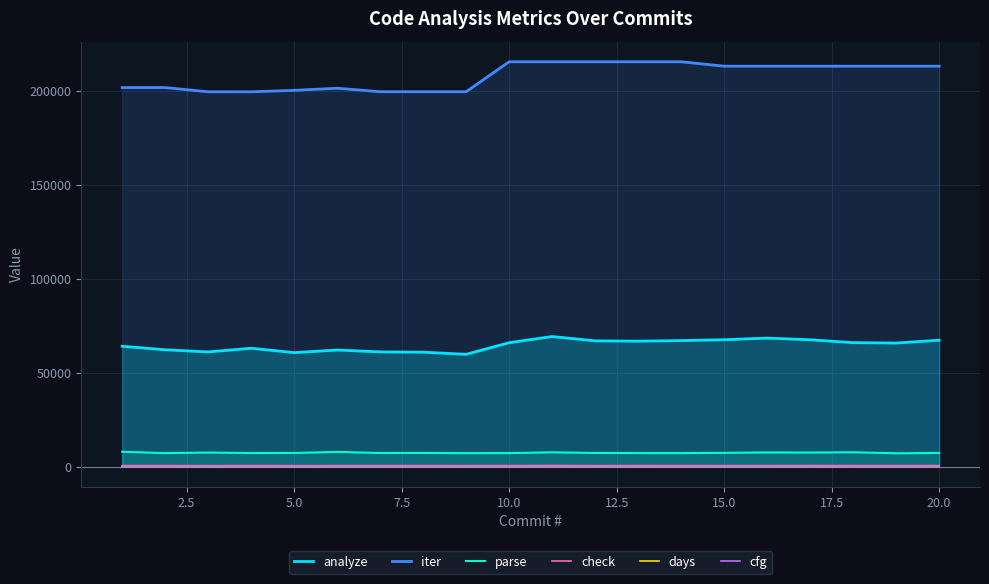

Which series has the largest range (max minus min)?

iter